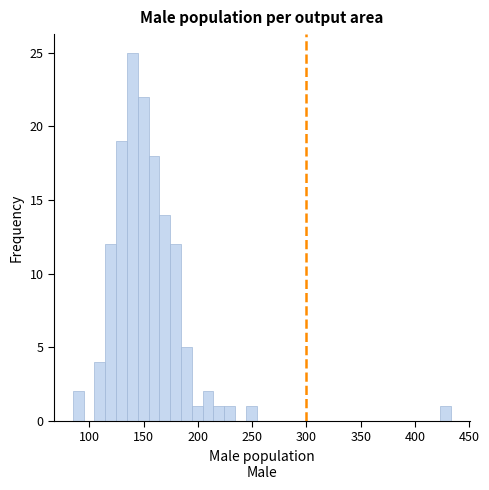

Read against the x-axis, roughly where is the centre of the tallest bar?

140